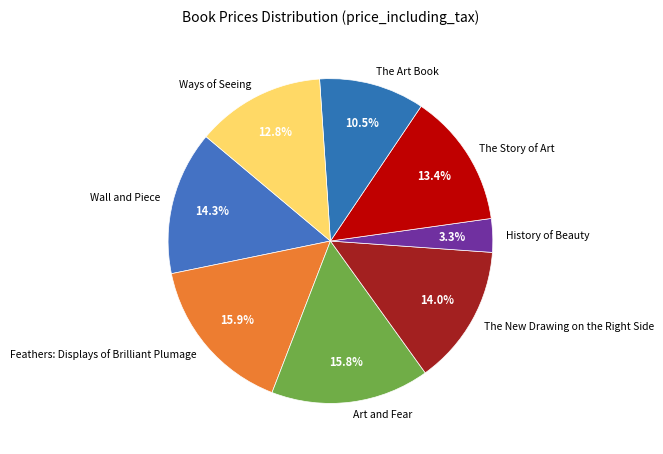

How many slices are in this pie chart?

8